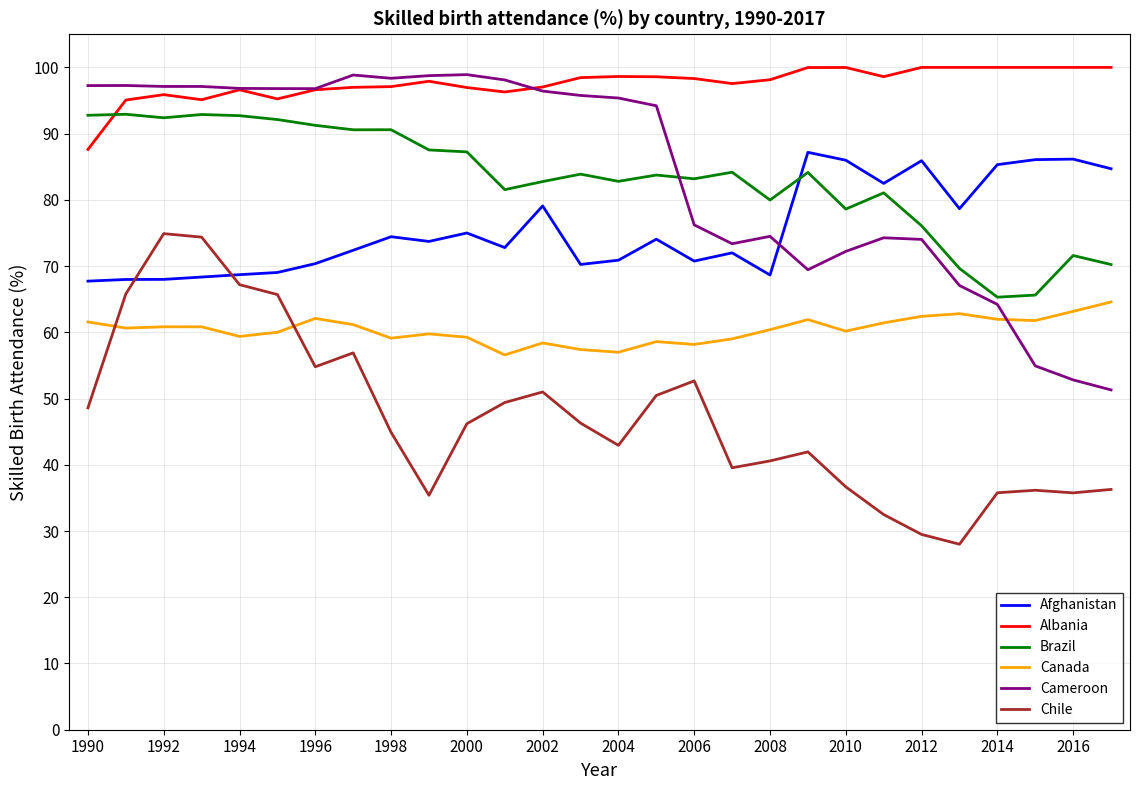

How many lines are shown in the chart?

6